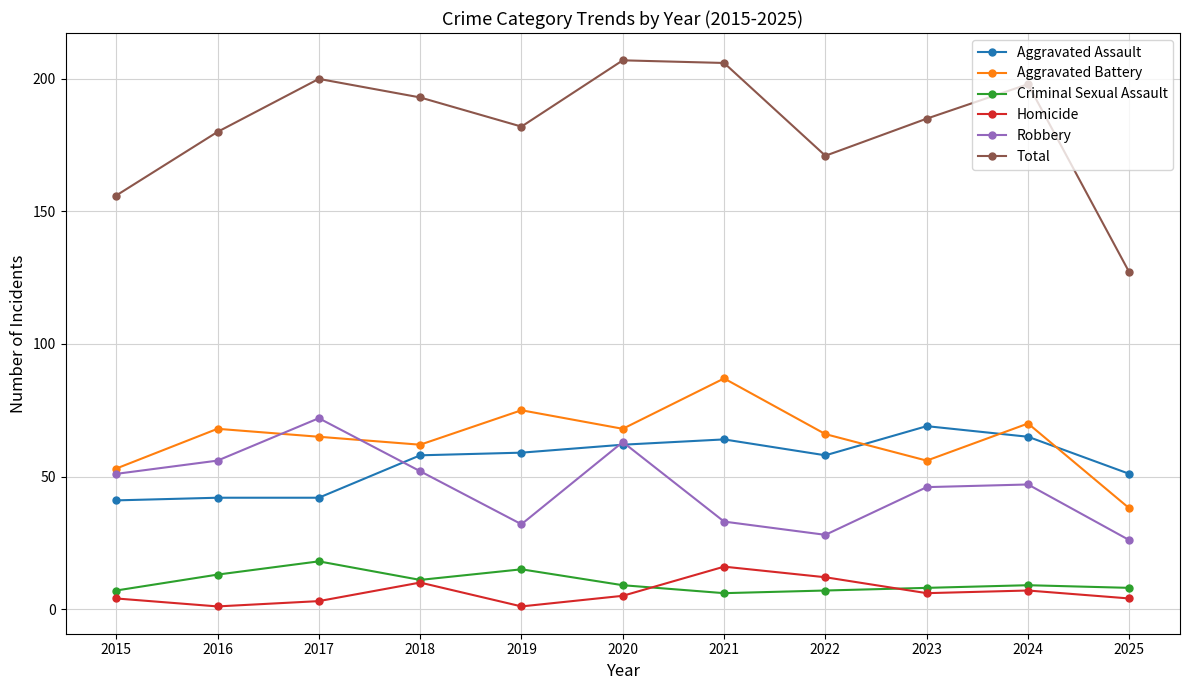

Which series has the widest spread of values?

Total